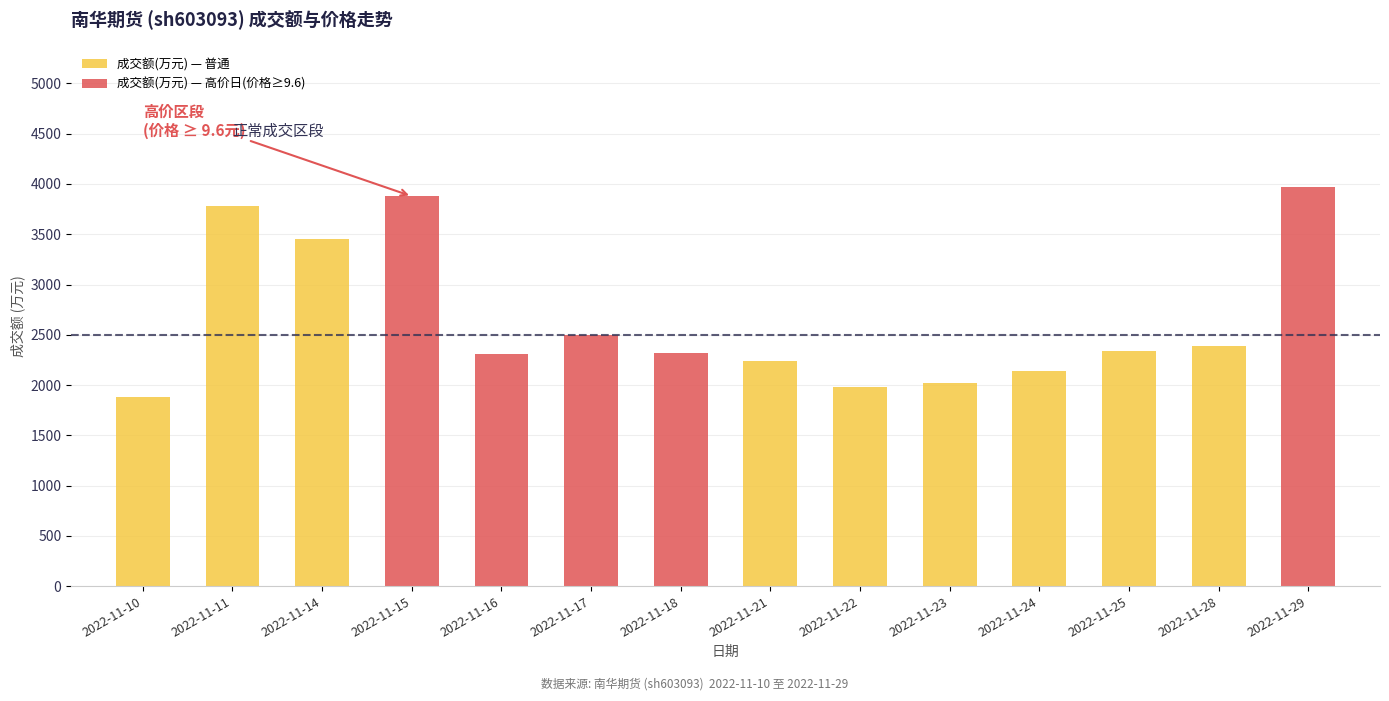

What is the change in value from 2022-11-15 to 2022-11-23?

-1859